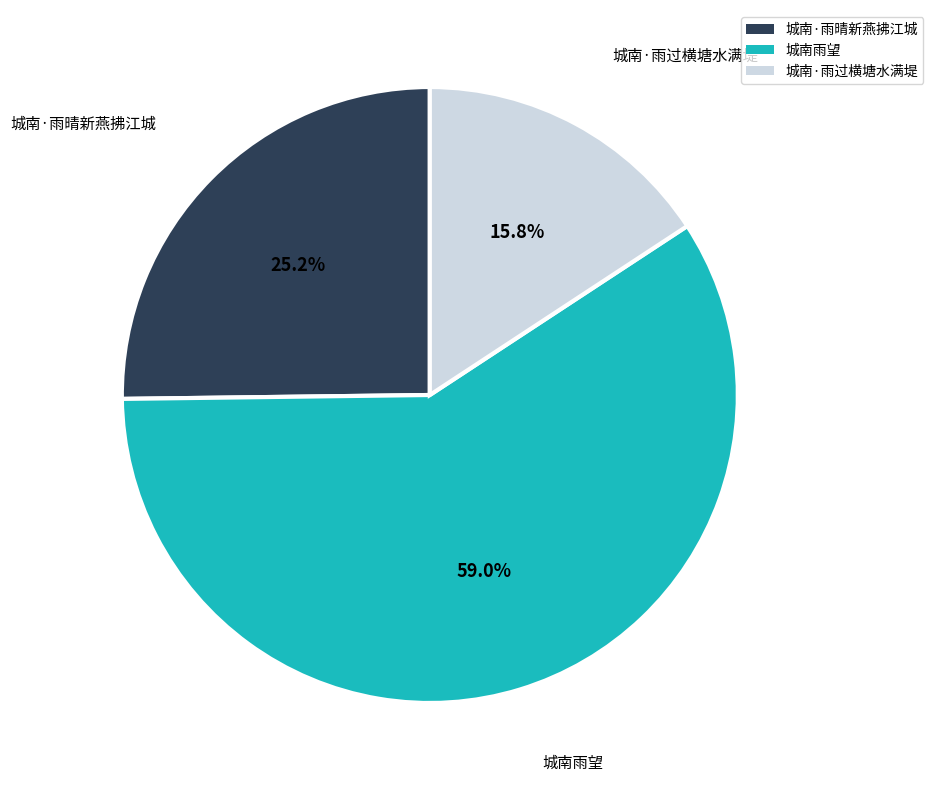

Combined, do 城南·雨晴新燕拂江城 and 城南雨望 account for over 50%?

Yes